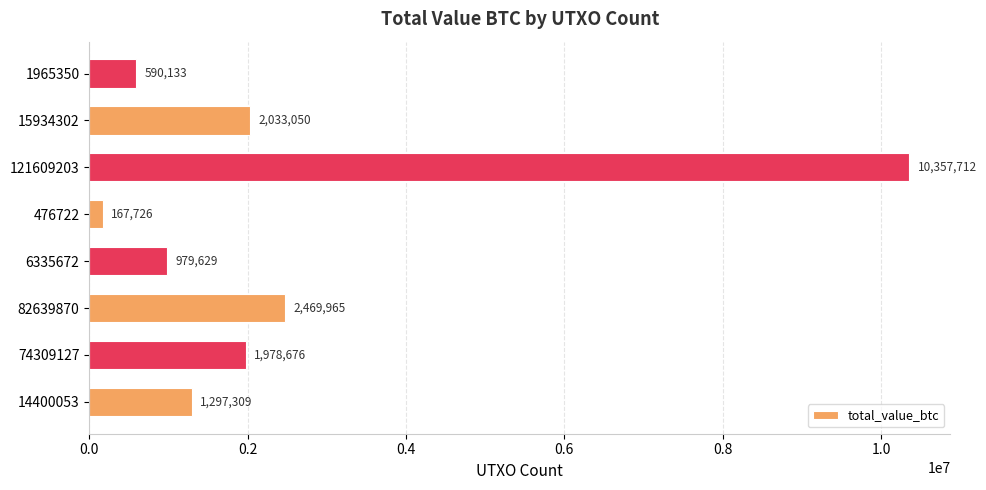

Does the chart contain any negative values?

No